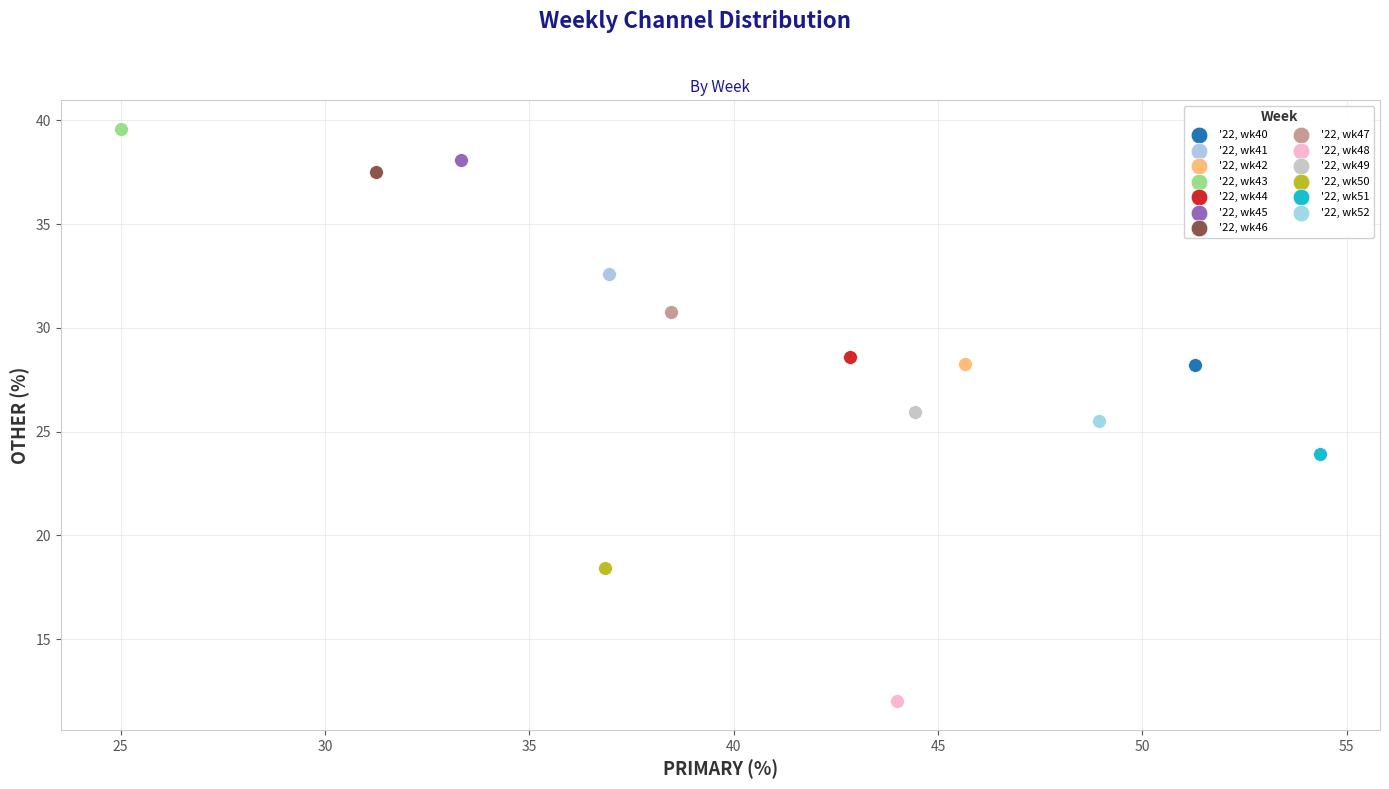

What are all the series names shown in the legend?

'22, wk40, '22, wk41, '22, wk42, '22, wk43, '22, wk44, '22, wk45, '22, wk46, '22, wk47, '22, wk48, '22, wk49, '22, wk50, '22, wk51, '22, wk52